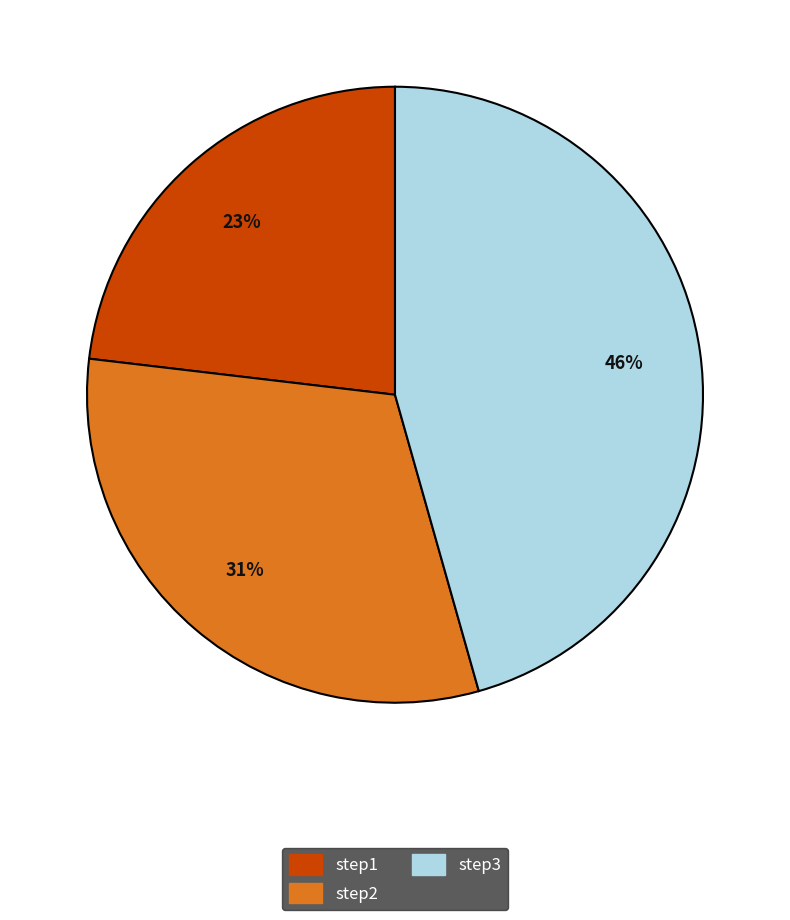

Which has a higher value, step2 or step3?

step3